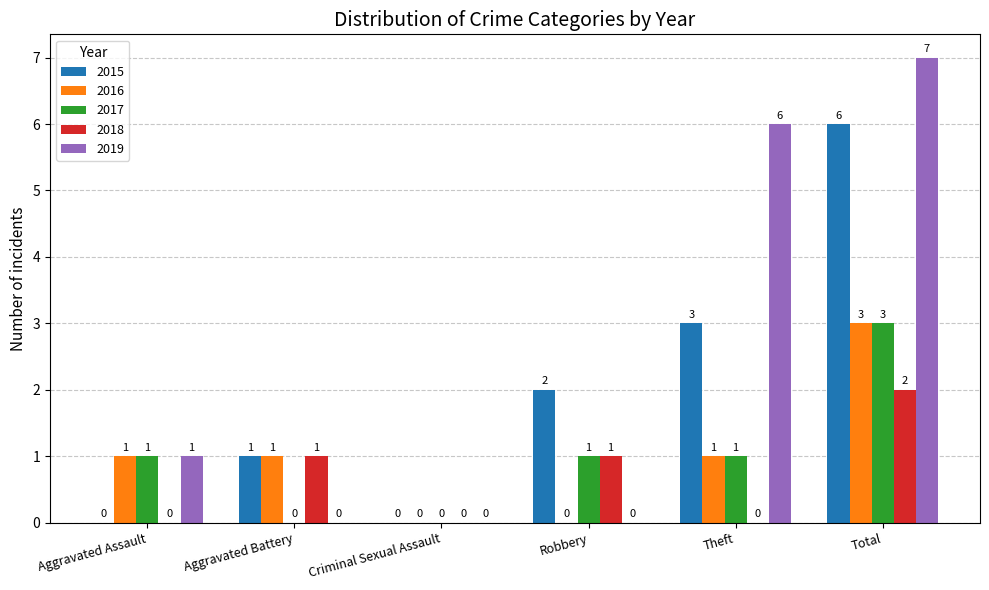

Is it true that 2016 equals 2 at Aggravated Battery?

False